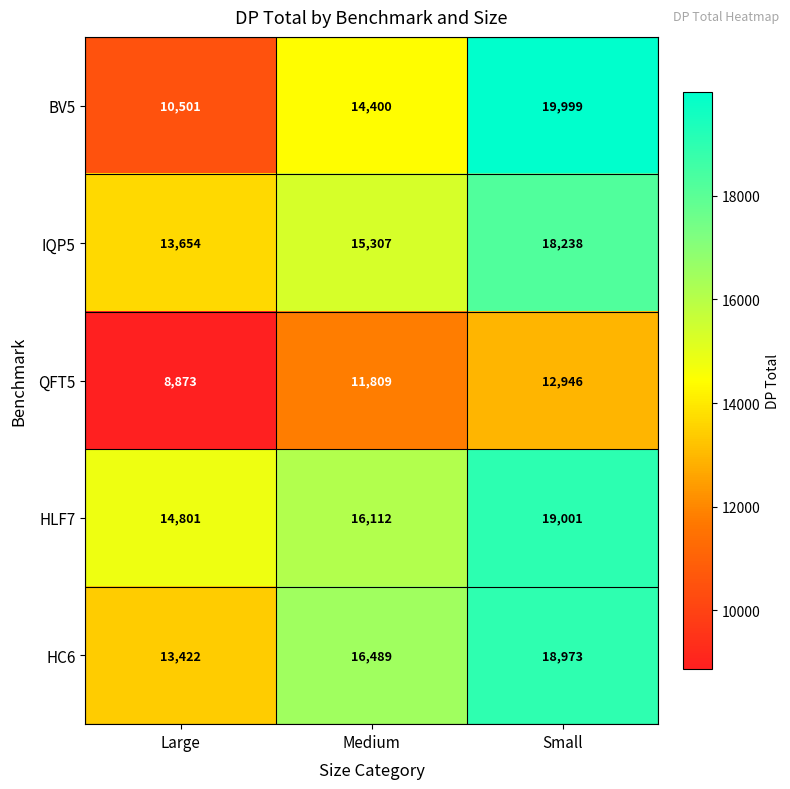

True or false: HC6 has a value of 18973 at Small.

True